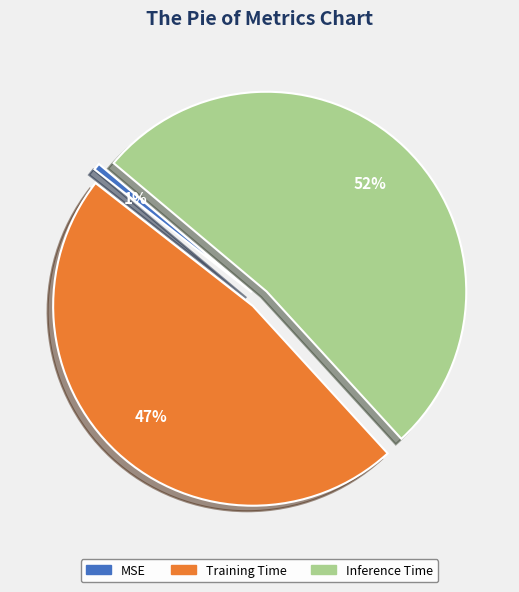

To the nearest percent, what percentage of the pie is Training Time?

47%